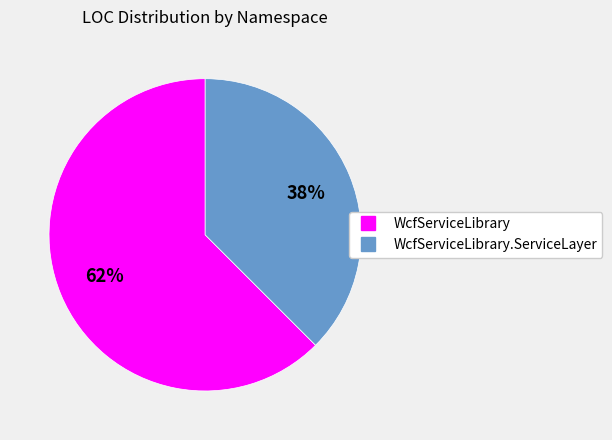

Does any single category account for the majority?

Yes